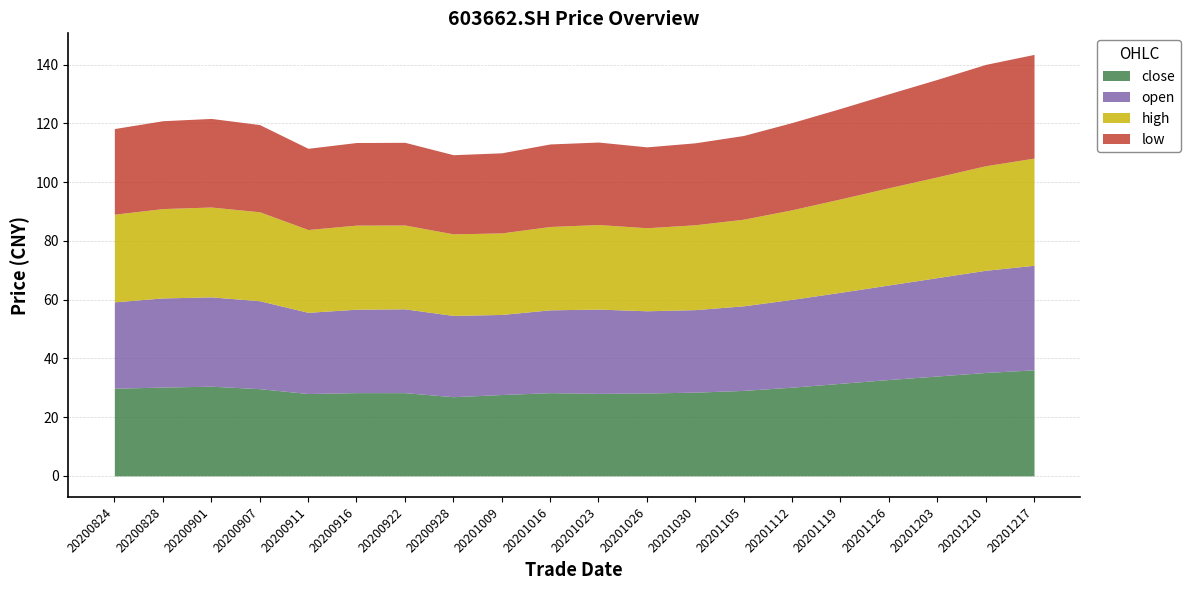

What is the maximum value for close?

36.1